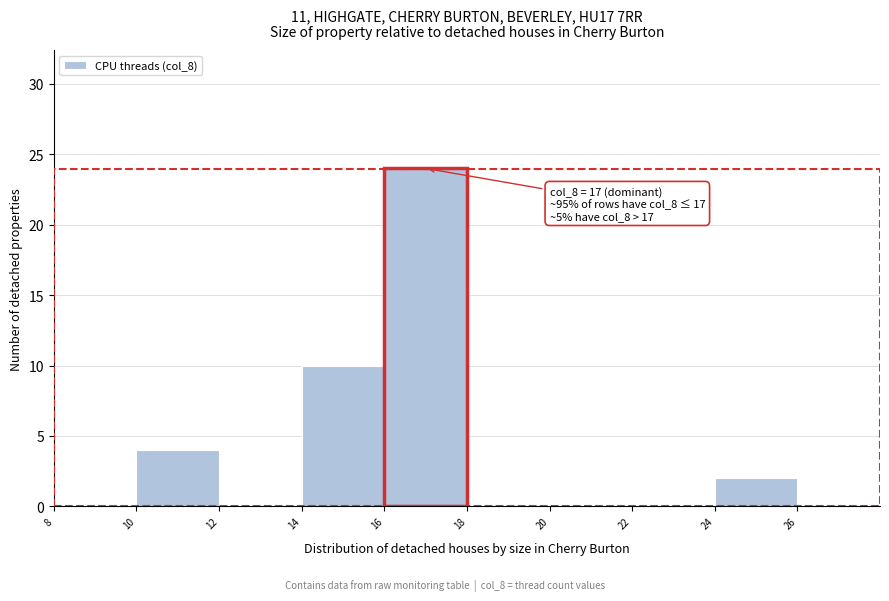

Which range on the x-axis has the tallest bar?

16 to 18